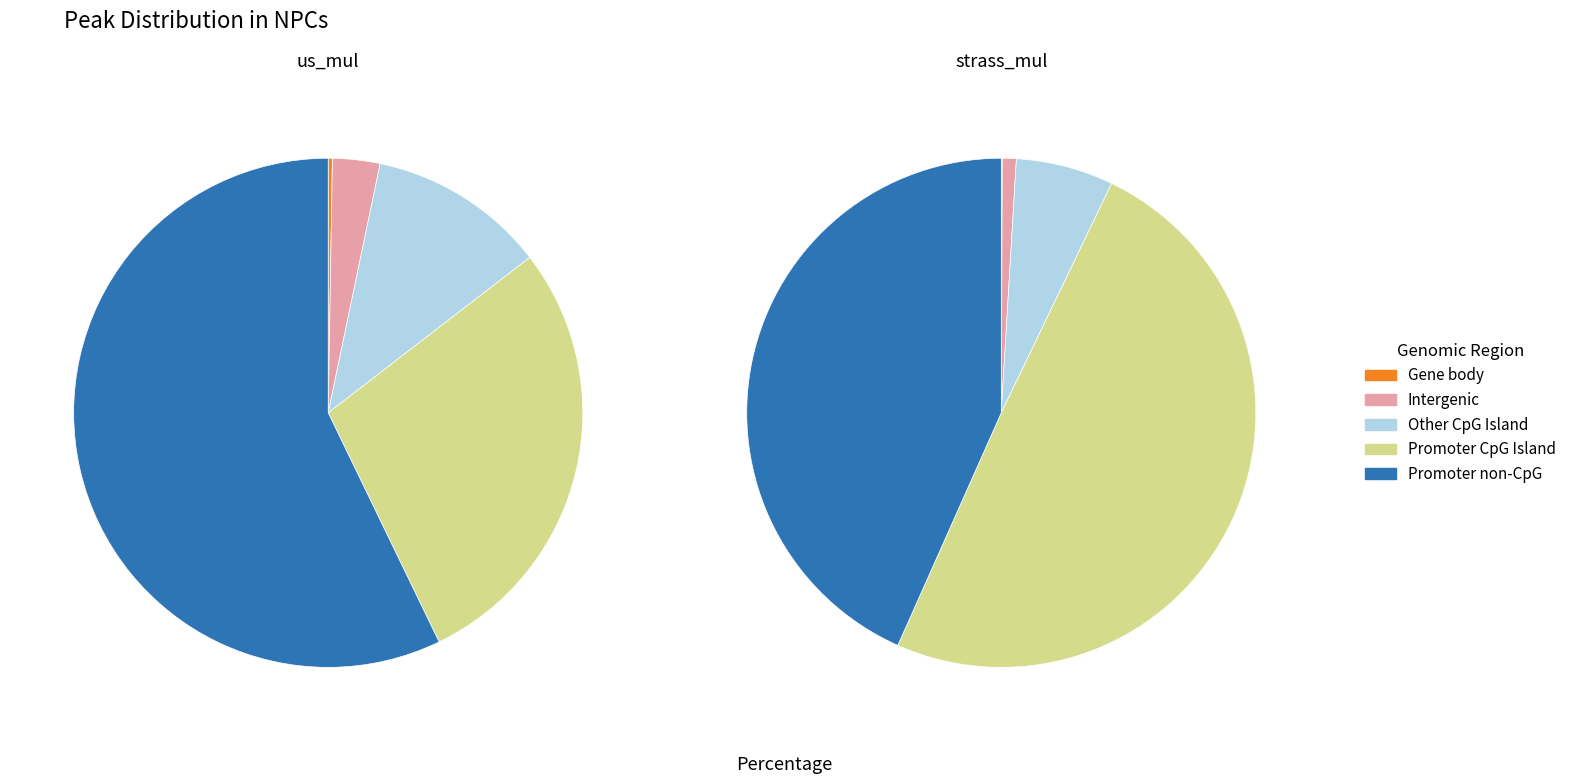

Count the number of slices in the pie.

9